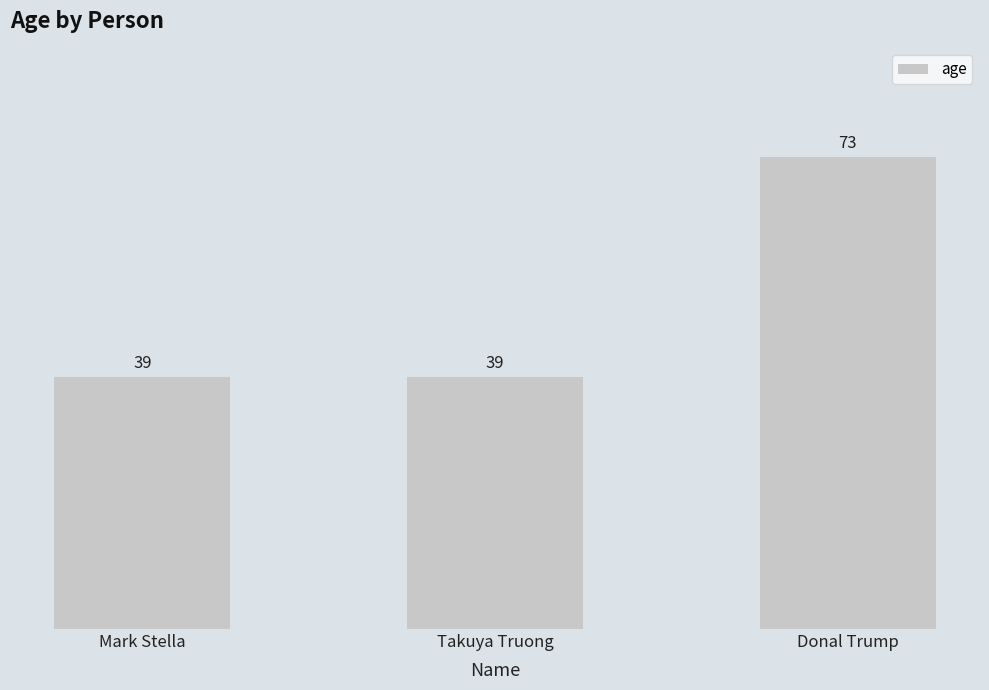

What is the difference between the maximum and second lowest values?

34